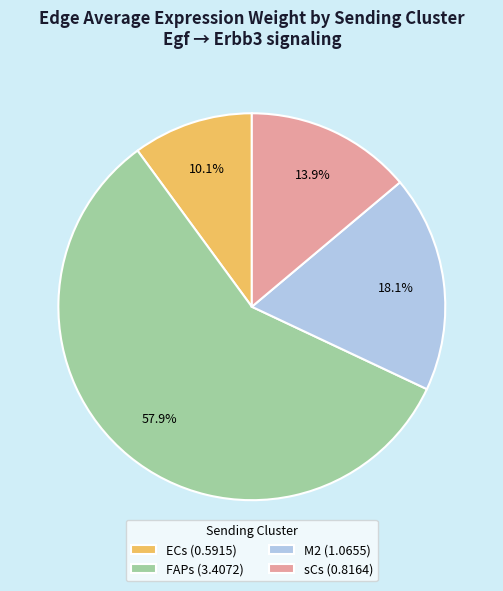

Which category has the smallest portion of the pie?

ECs